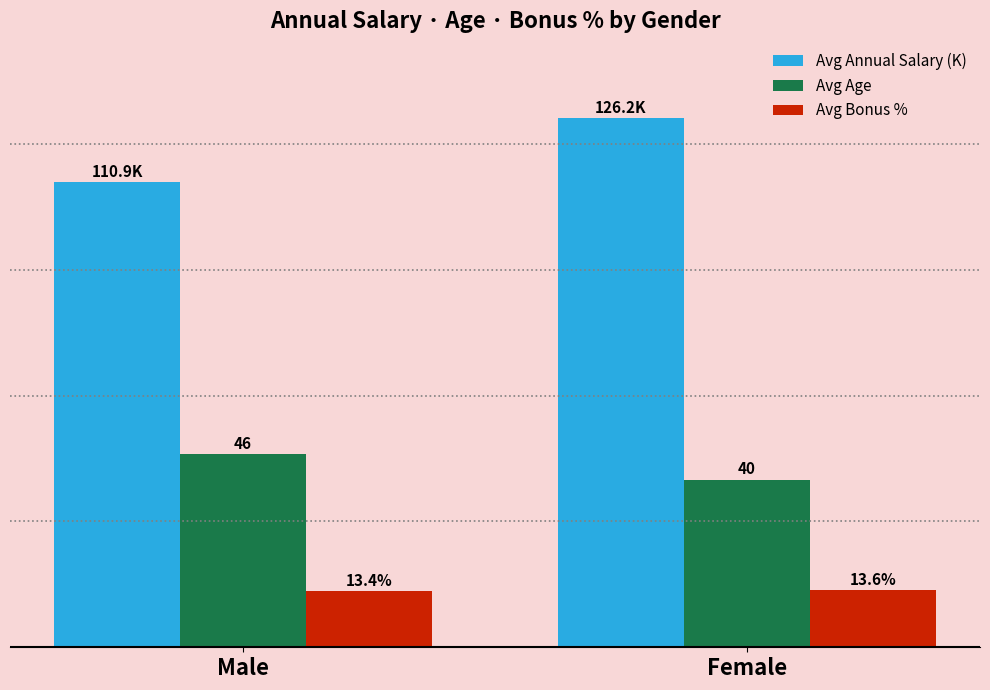

At Male, list the series in order from largest to smallest.

Avg Annual Salary (K), Avg Age, Avg Bonus %